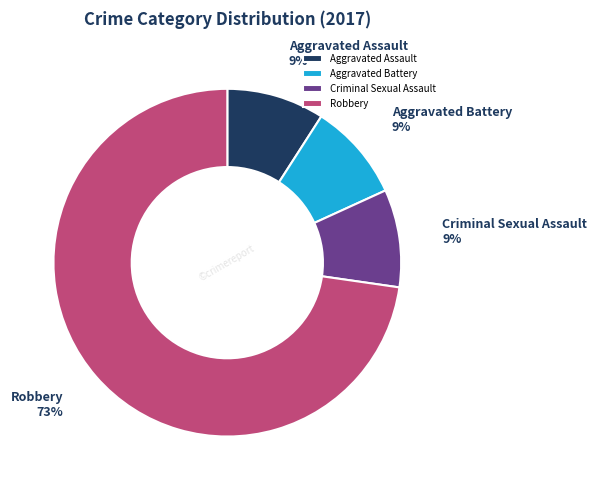

What percentage is the Criminal Sexual Assault slice, to the nearest percent?

9%